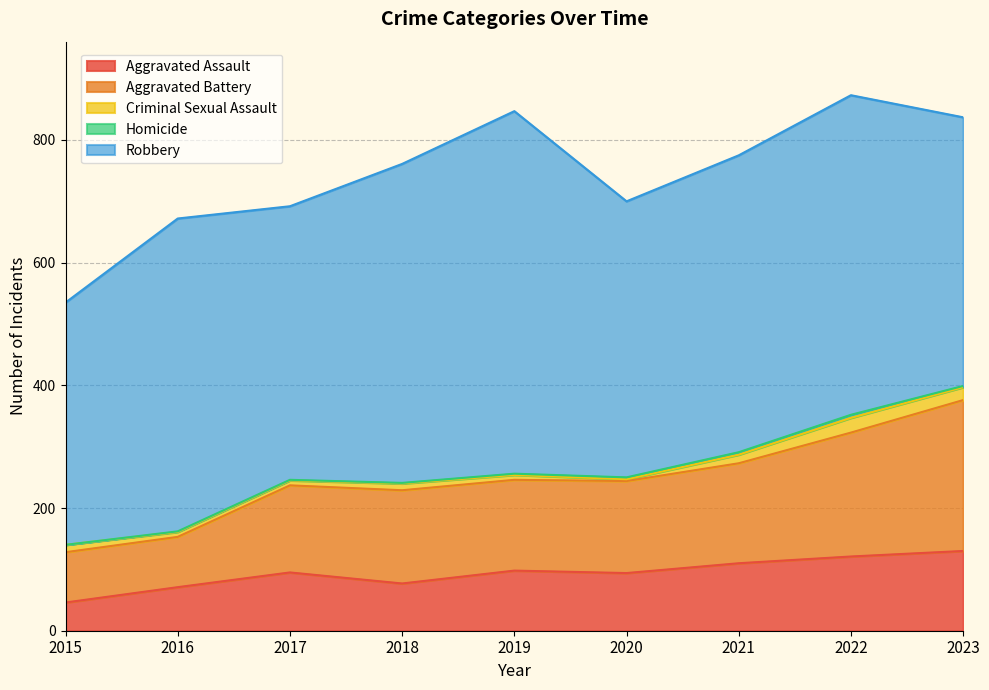

What is the difference between the highest and lowest values at 2016?

509